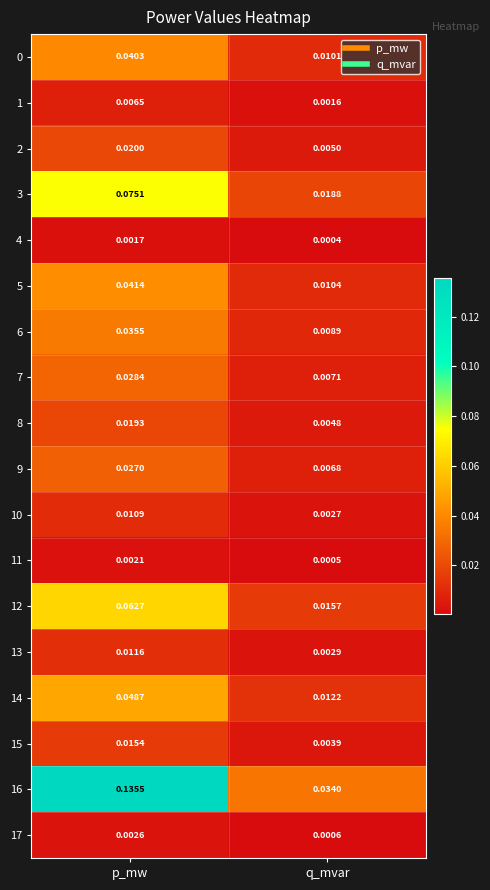

Rank the categories by 14 value from lowest to highest.

q_mvar, p_mw